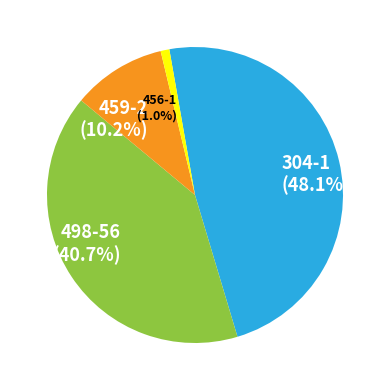

Does 456-1 account for over 50% of the chart?

No